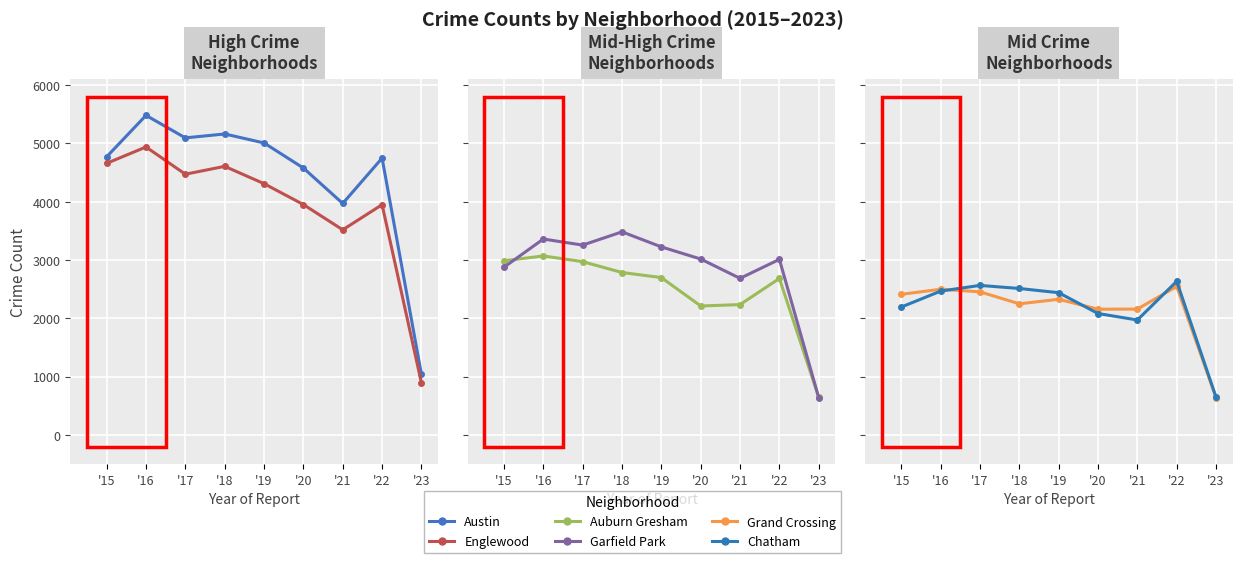

Is the value of Grand Crossing at '18 greater than the value of Garfield Park at '21?

No